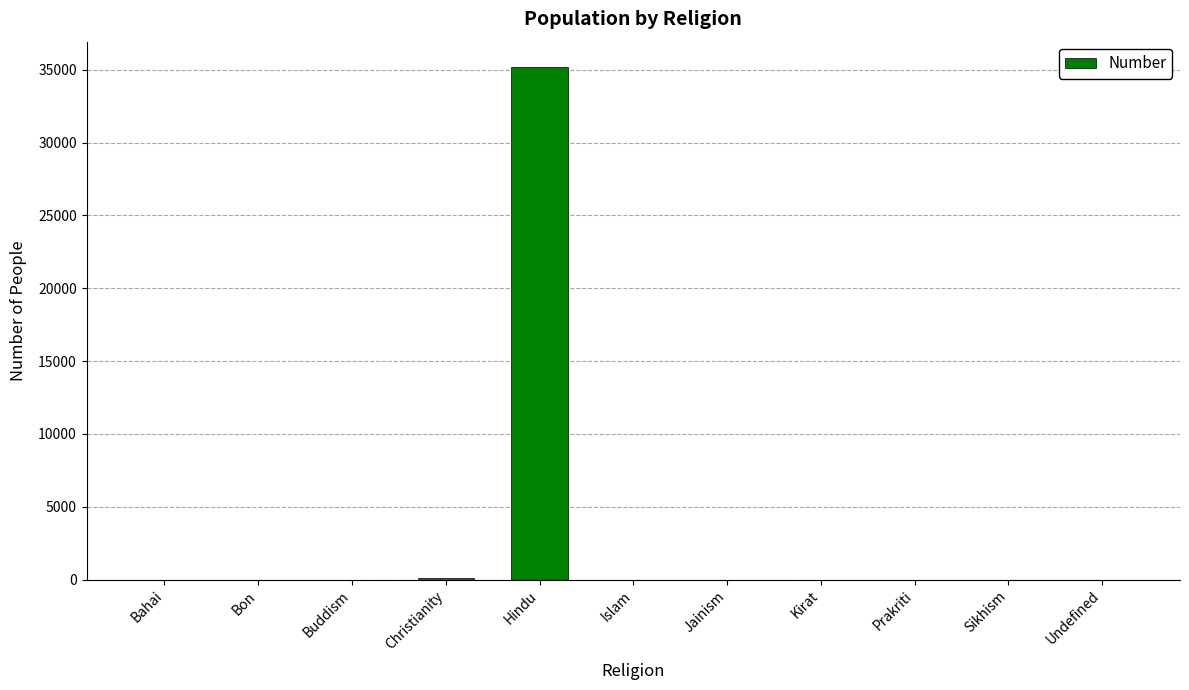

At which category does the chart reach its peak across all series?

Hindu